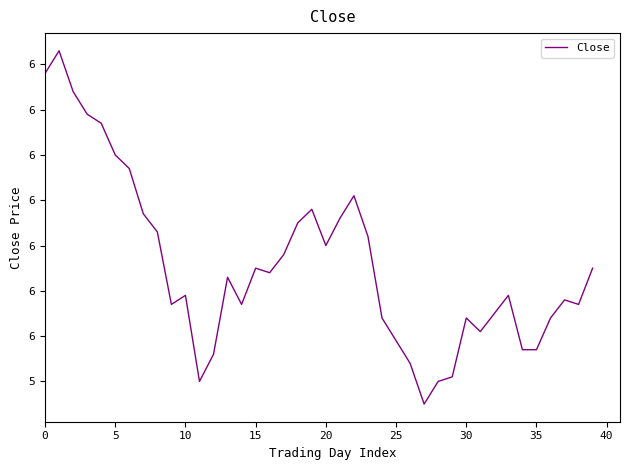

Does the chart have visible grid lines?

No